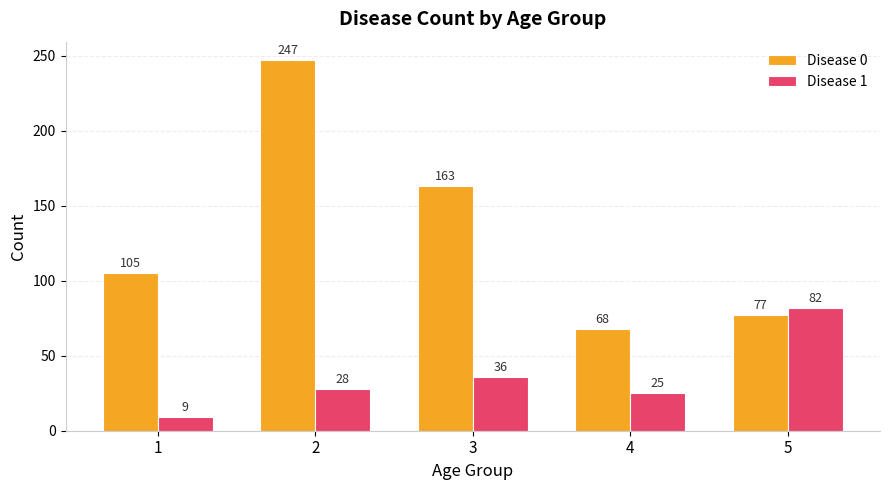

How many values in the Disease 0 series are below 105?

2